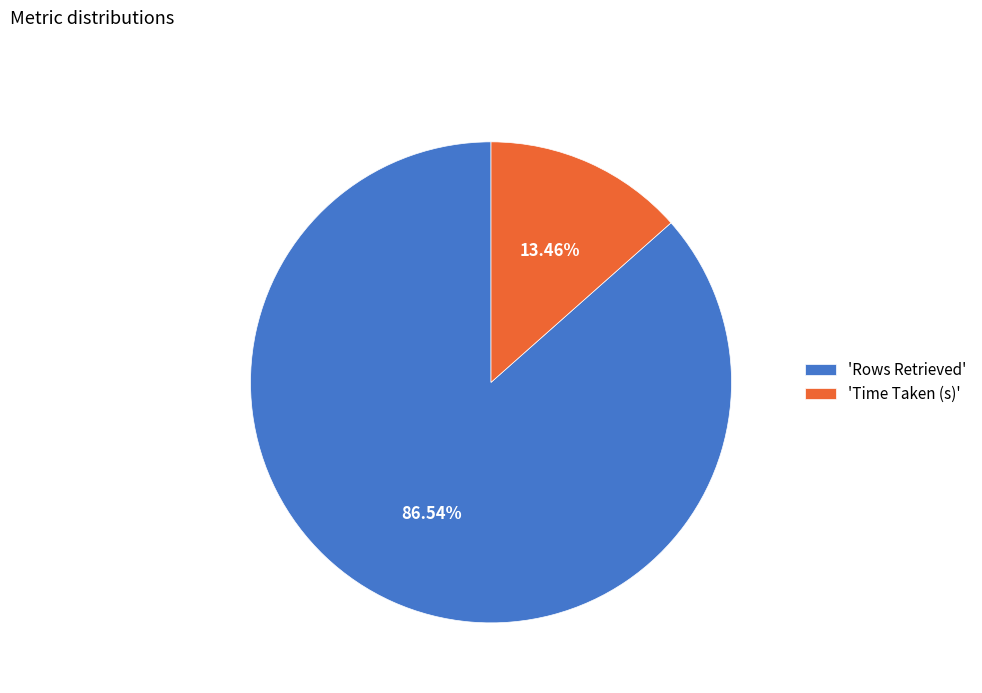

Count the number of slices in the pie.

2